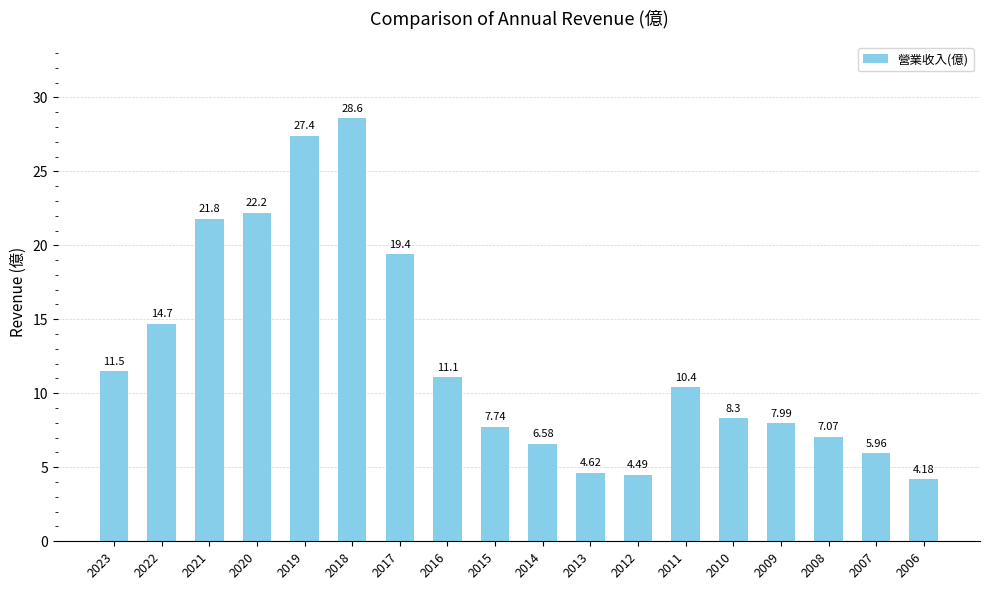

What is the average value?

12.4